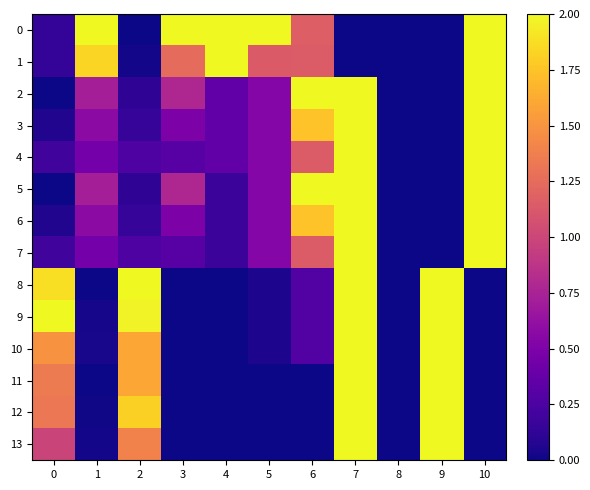

Between 4 and 5, which series saw the biggest shift?

1